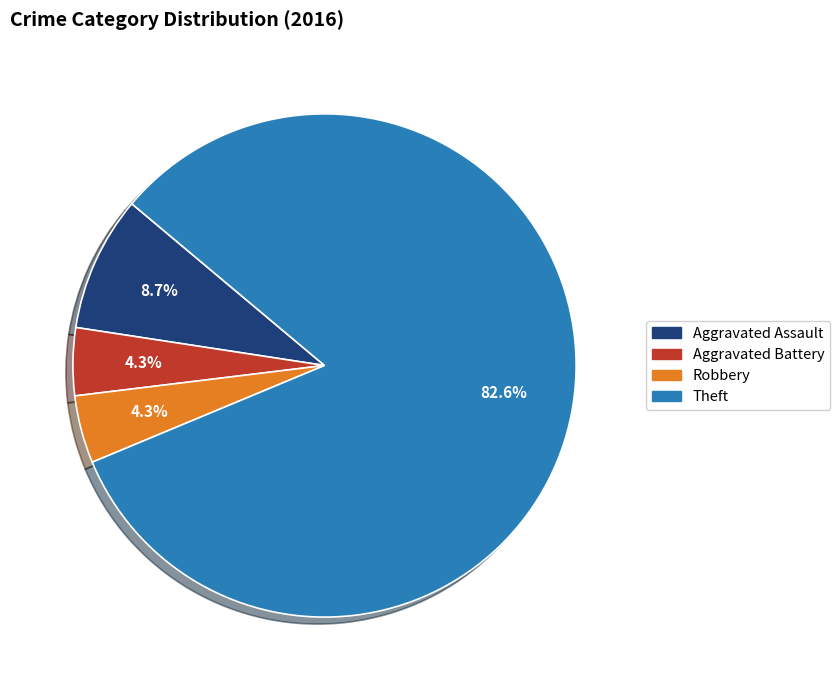

What percentage is NOT represented by Aggravated Assault?

91.3%